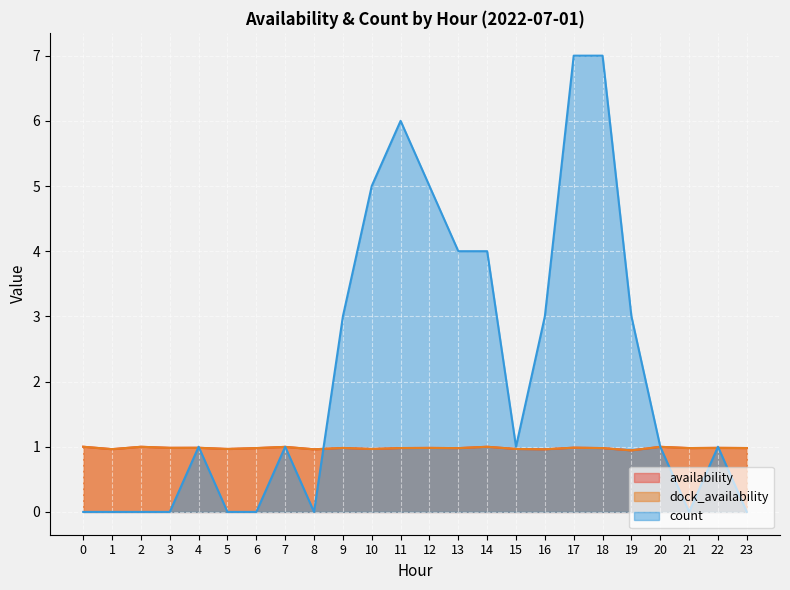

Is it true that dock_availability equals 1.0 at 8?

True